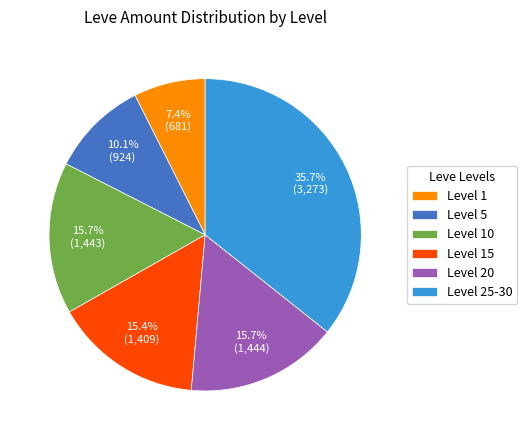

Do Level 20 and Level 5 together represent more than half of the pie?

No